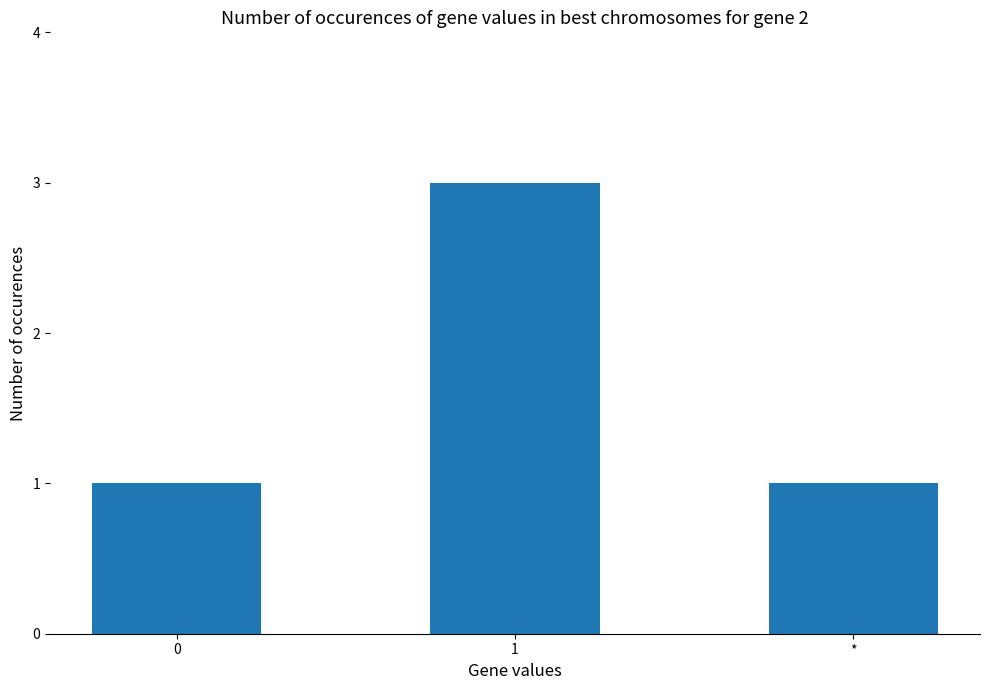

The chart shows a value of 1 at *. True or false?

True